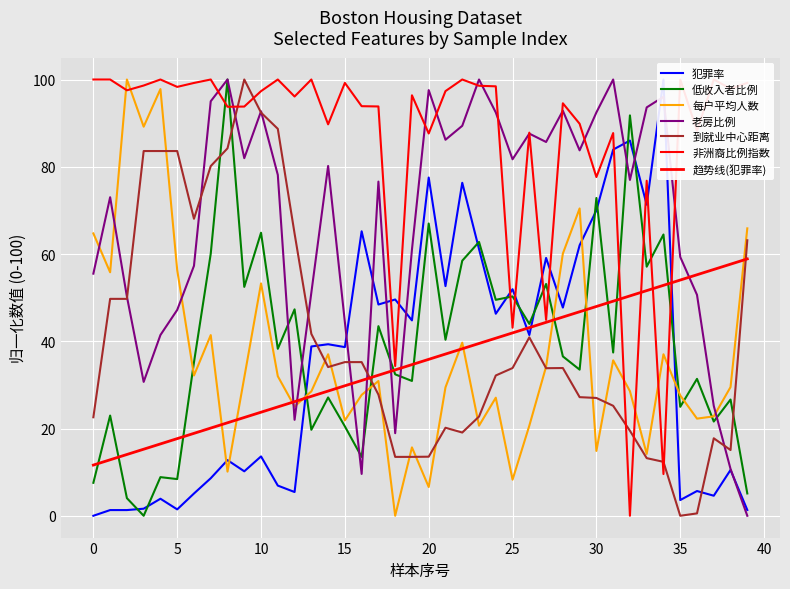

How many interior local valleys does the 到就业中心距离 series have?

6